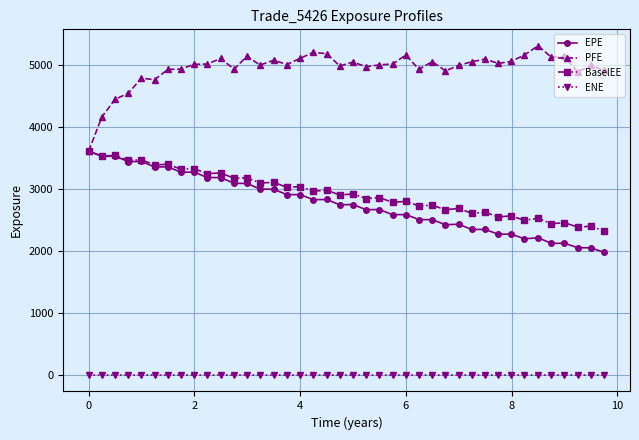

What is the lowest value of the PFE series?

3615.9